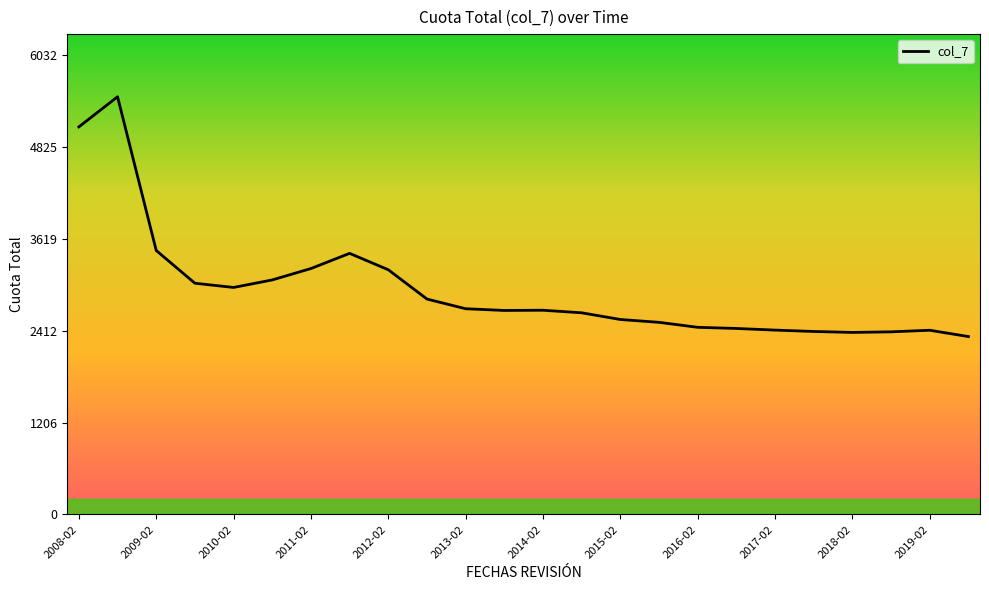

What is the maximum value shown in the chart?

5484.0